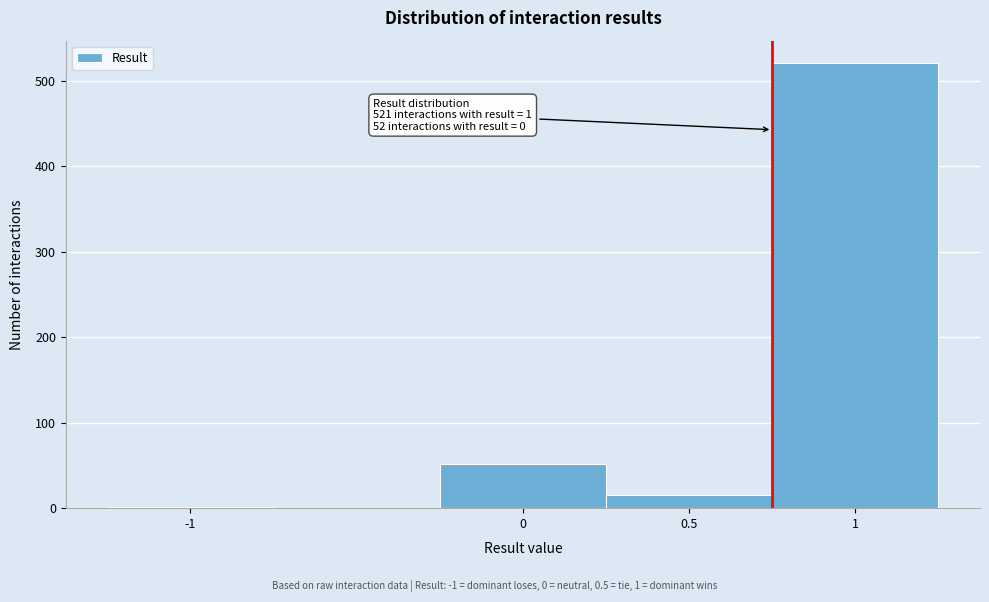

Over which range of the x-axis is the bar tallest?

0.75 to 1.25